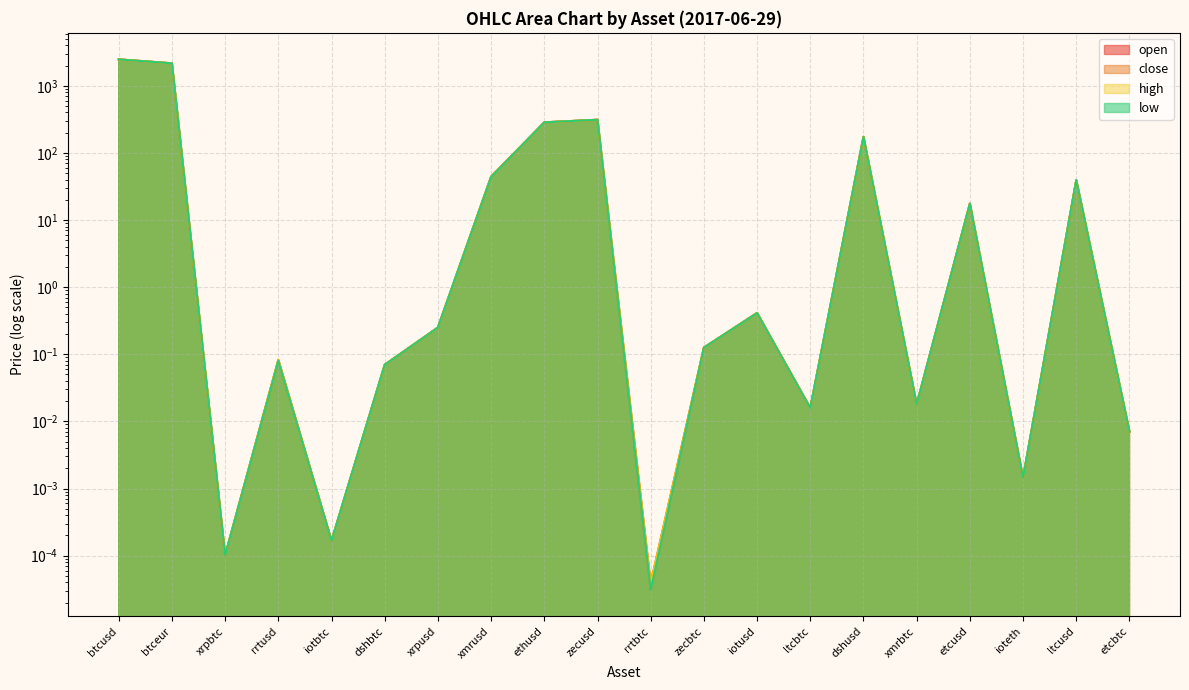

What are all the series names shown in the legend?

open, close, high, low